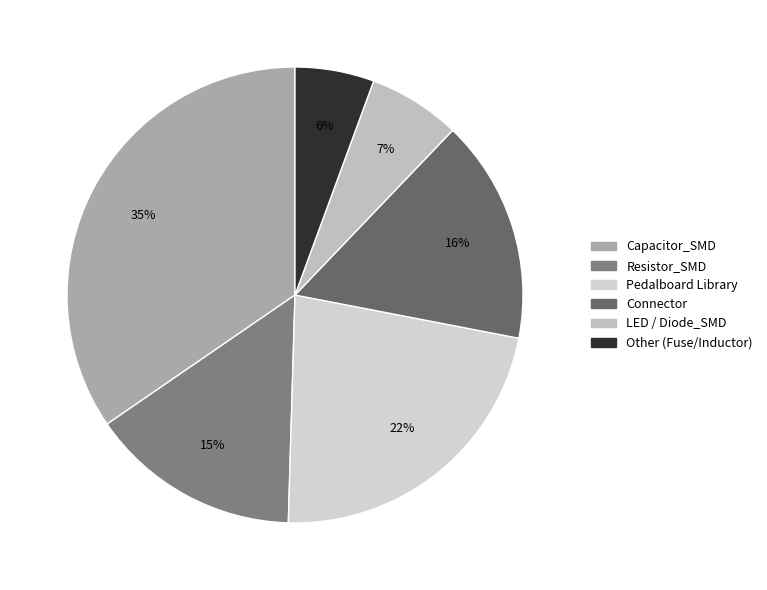

How many segments does this pie chart have?

6